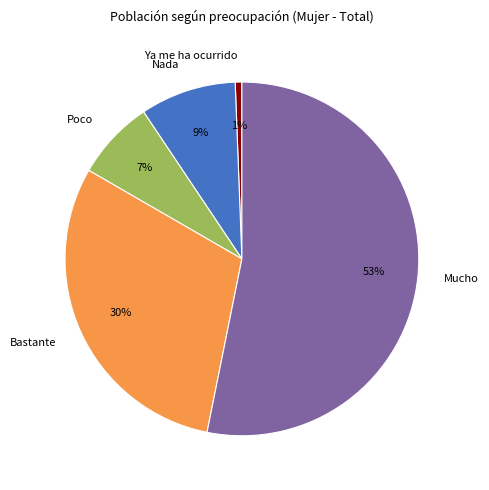

Is there any slice that represents more than half of the pie?

Yes